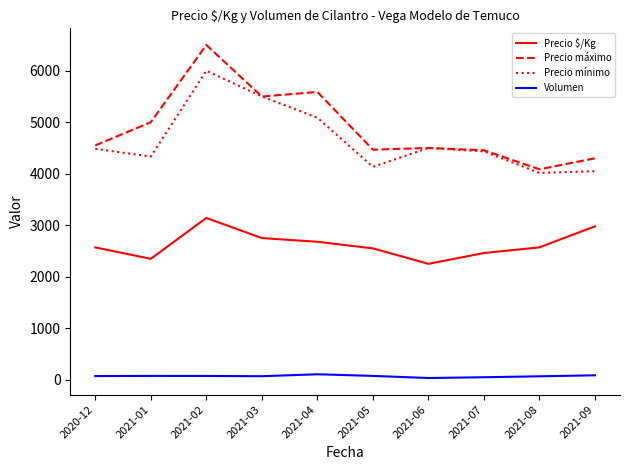

Rank the series by their maximum value, from highest to lowest.

Precio máximo, Precio mínimo, Precio $/Kg, Volumen